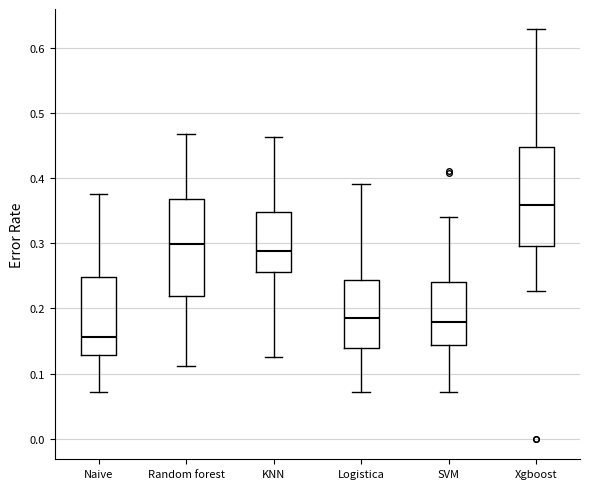

Where does the lower whisker of the box for SVM end on the y-axis? The values are not printed on the chart, so give them approximately, as read against the axis.

0.07